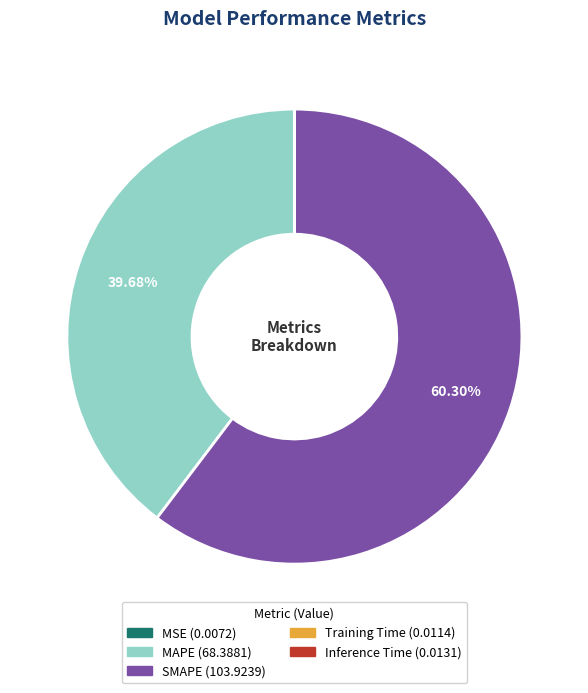

Between MAPE and SMAPE, which is larger?

SMAPE